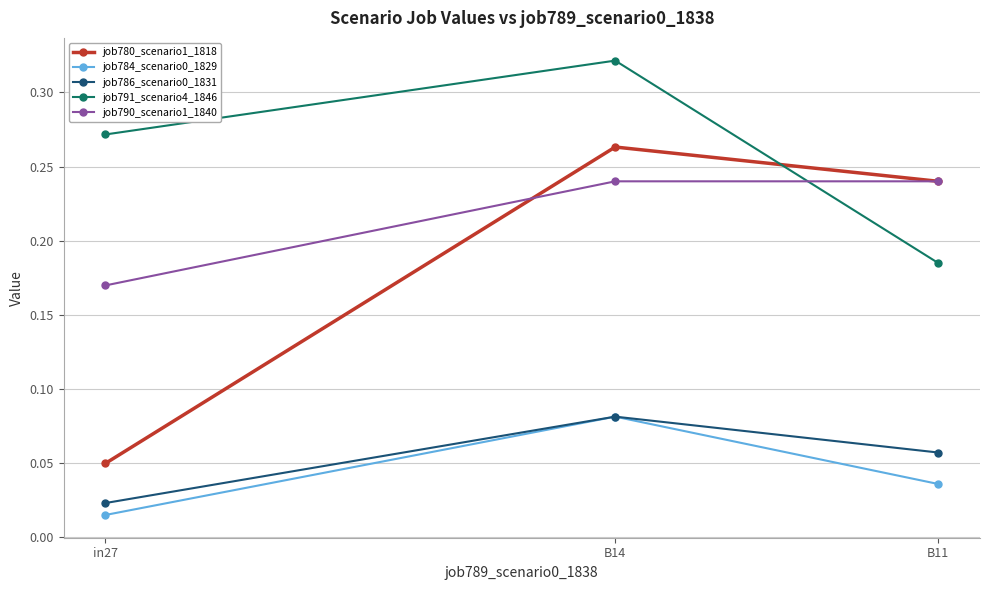

Which series has the largest total across all categories?

job791_scenario4_1846